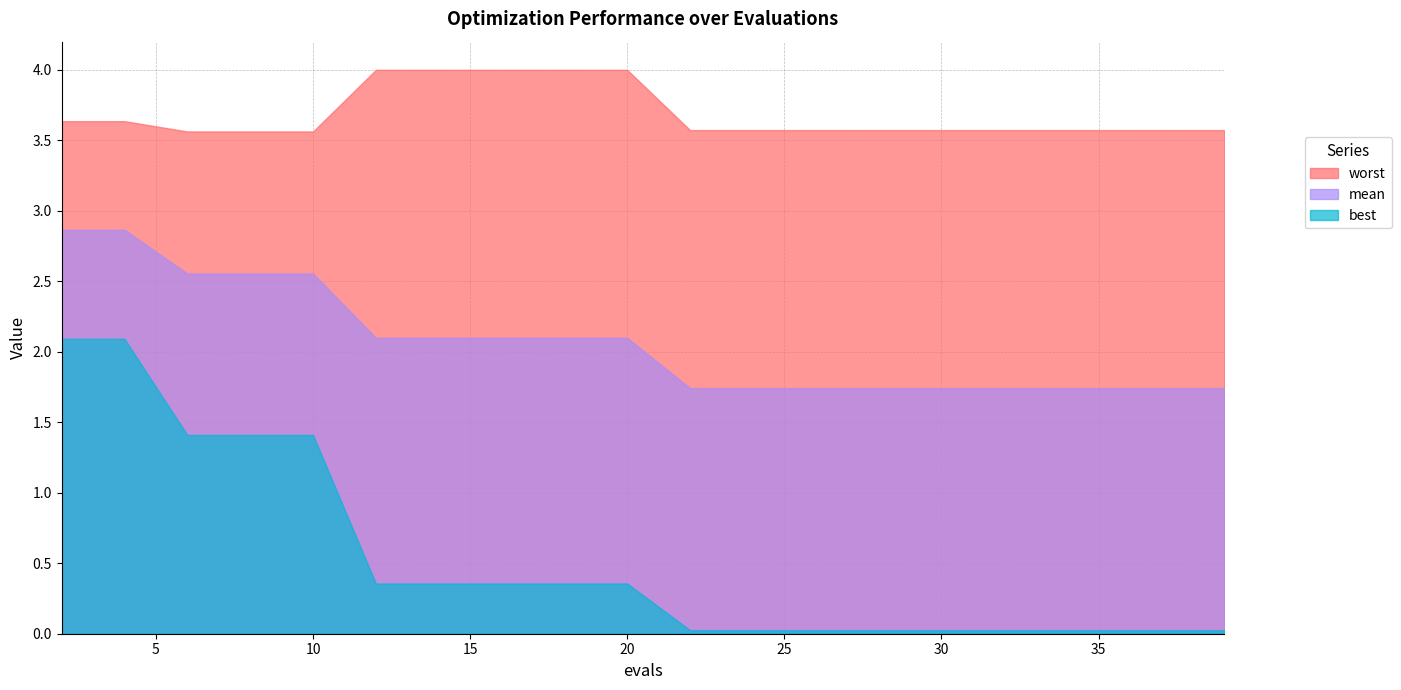

At which label does mean reach its peak?

2